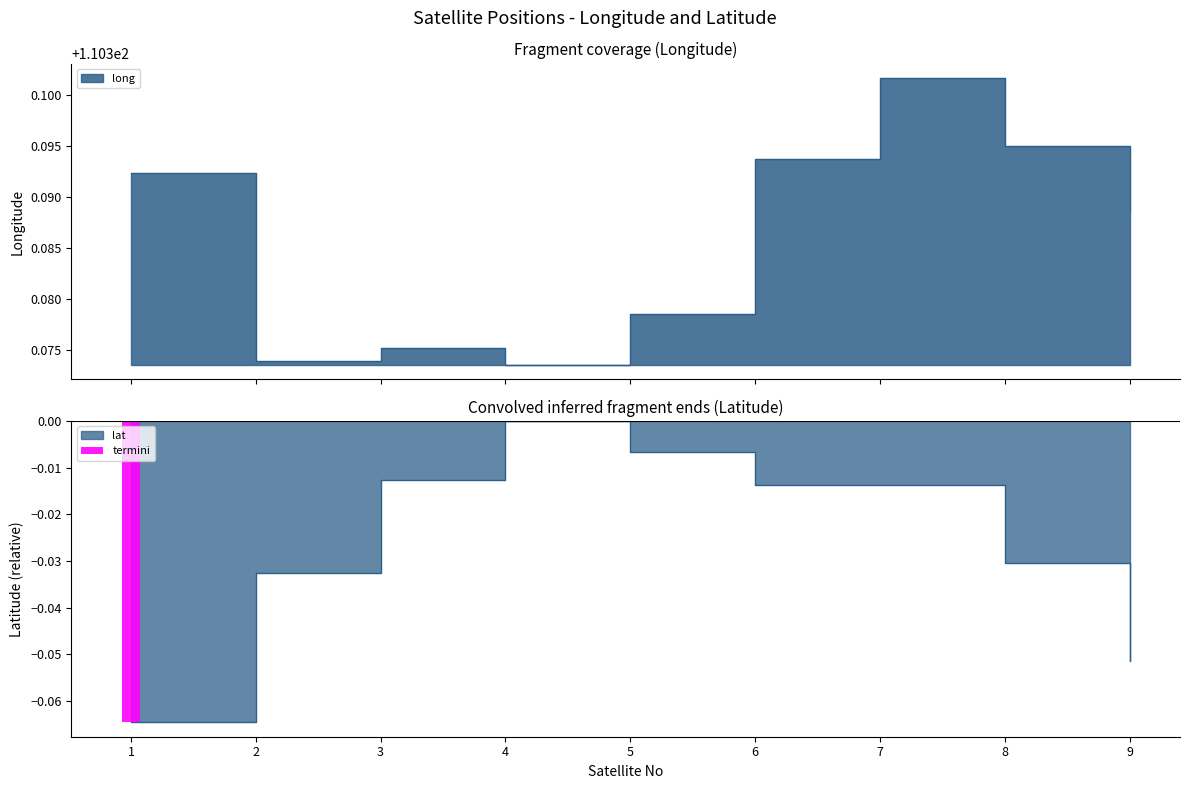

Is it true that lat equals -0.0 at 3?

False